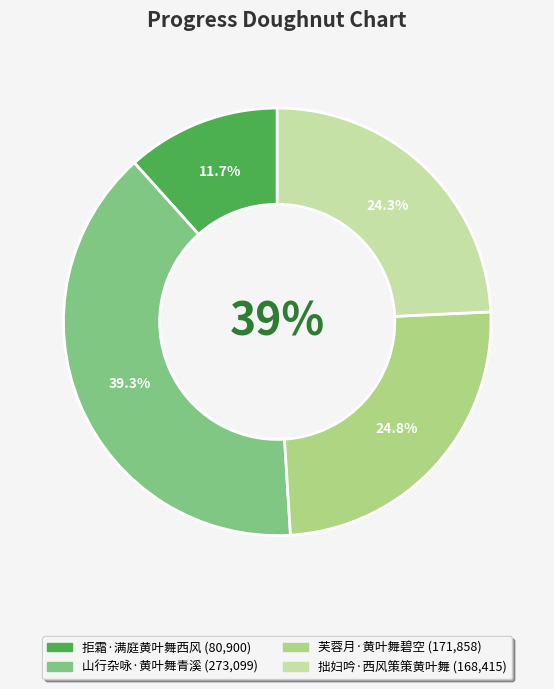

Rank the categories by value from lowest to highest.

拒霜·满庭黄叶舞西风, 拙妇吟·西风策策黄叶舞, 芙蓉月·黄叶舞碧空, 山行杂咏·黄叶舞青溪